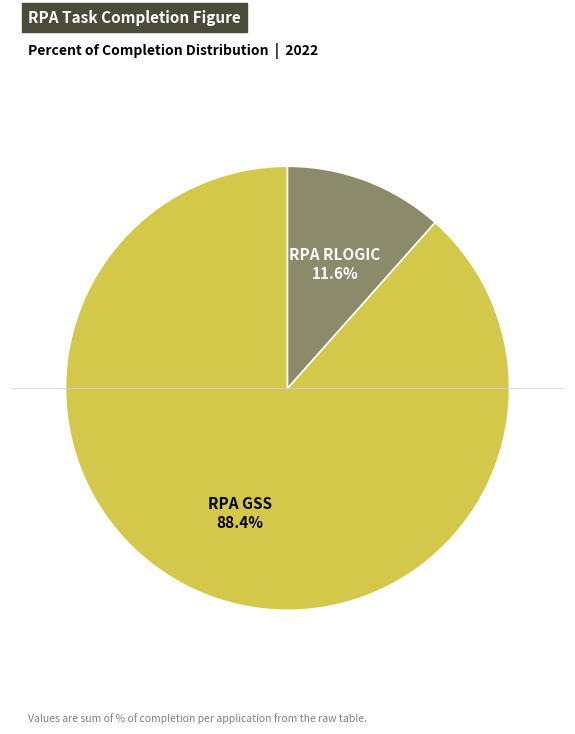

Is there any slice that represents more than half of the pie?

Yes